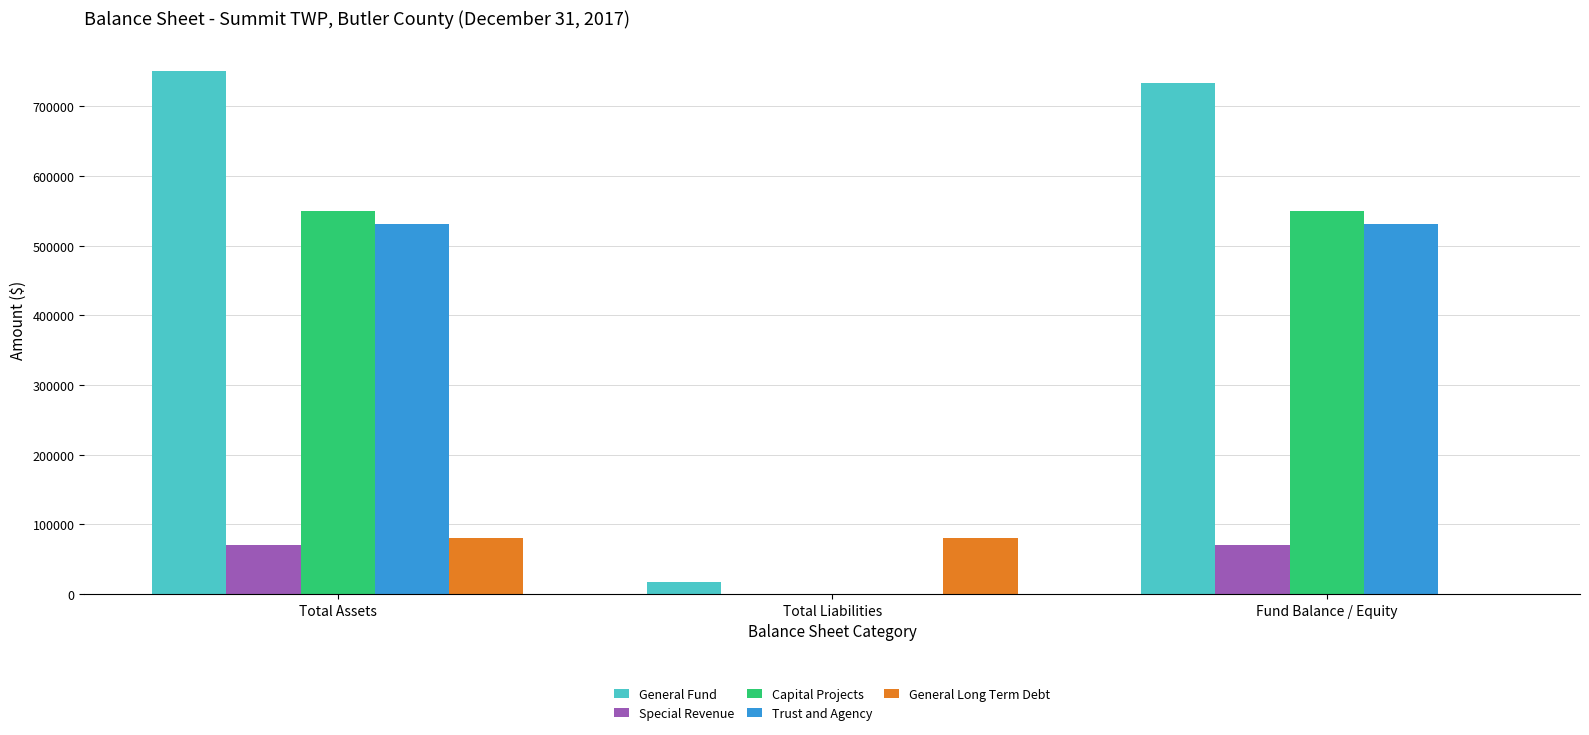

What value does the Special Revenue series have at Fund Balance / Equity?

70378